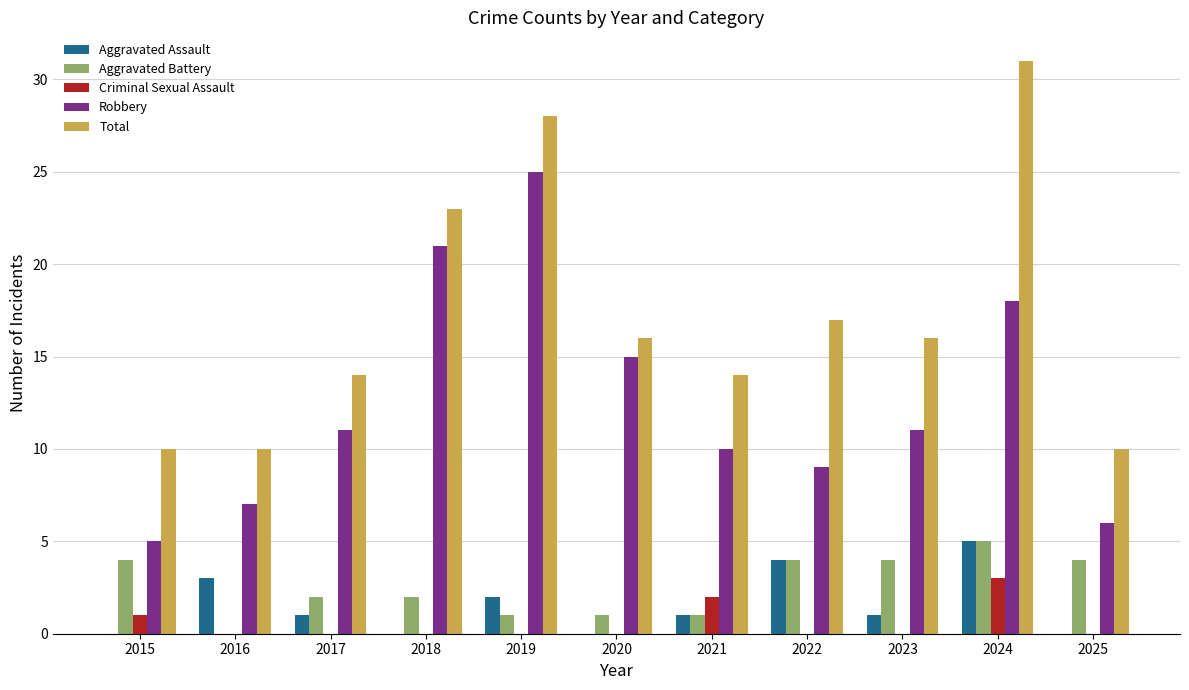

At which category is the sum across all series the highest?

2024